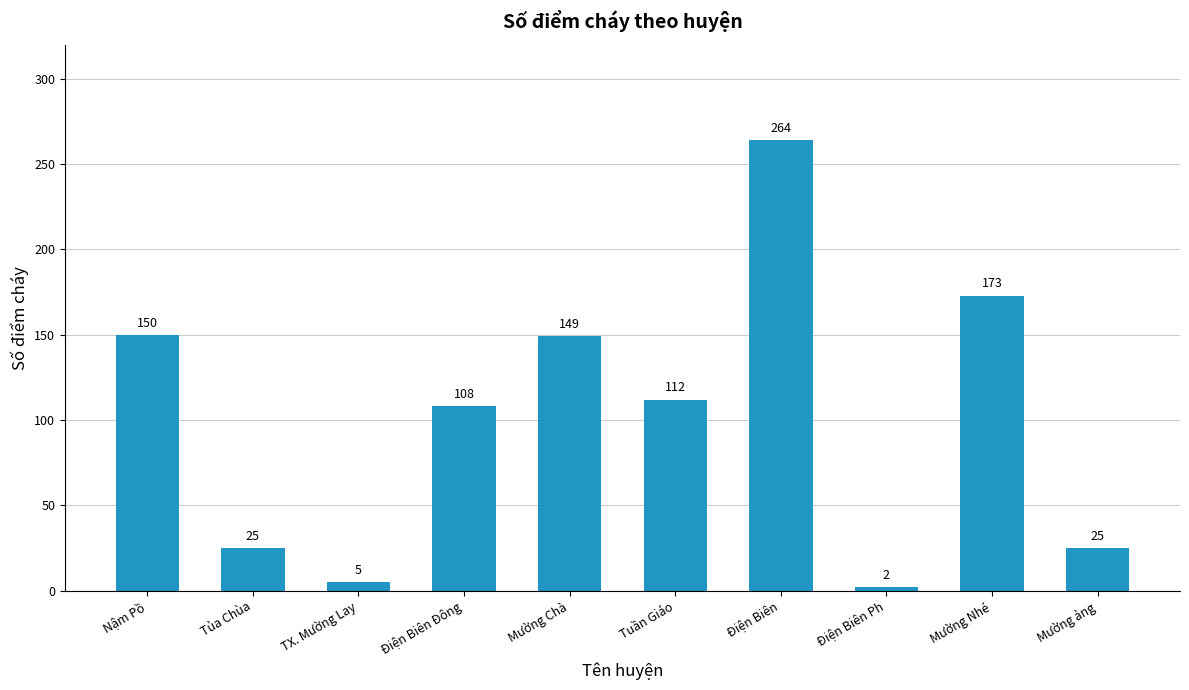

What is the greatest value displayed?

264